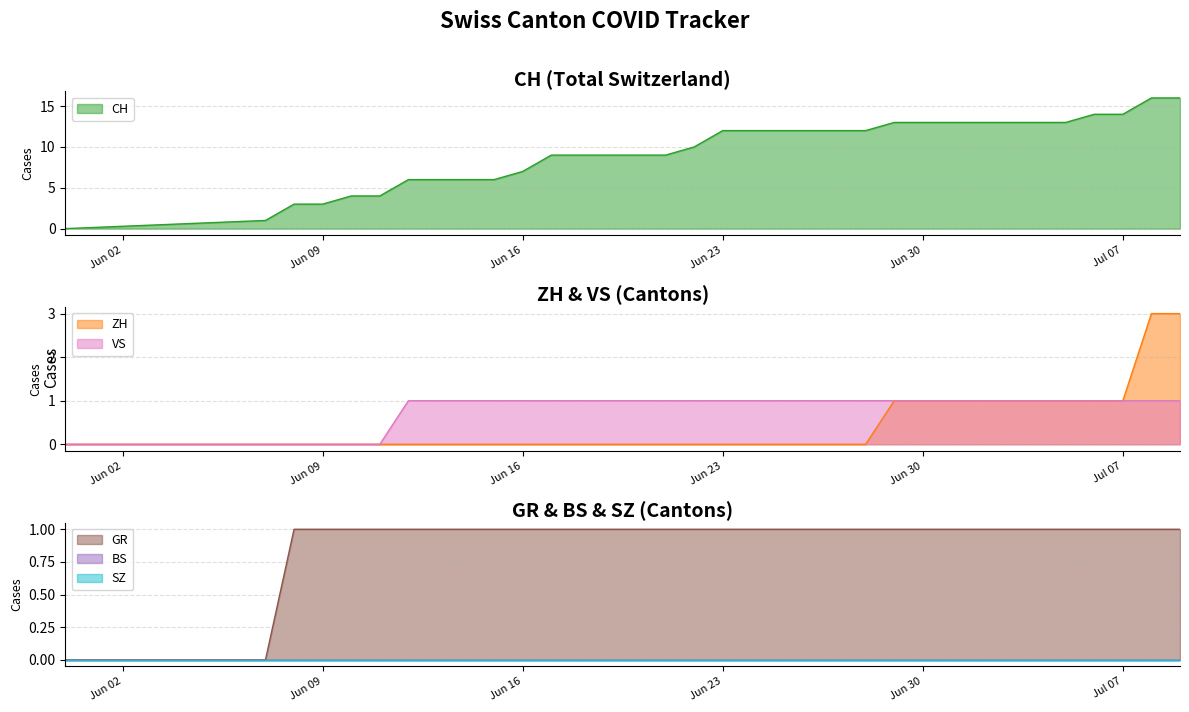

At which label does GR reach its peak?

2020-06-08